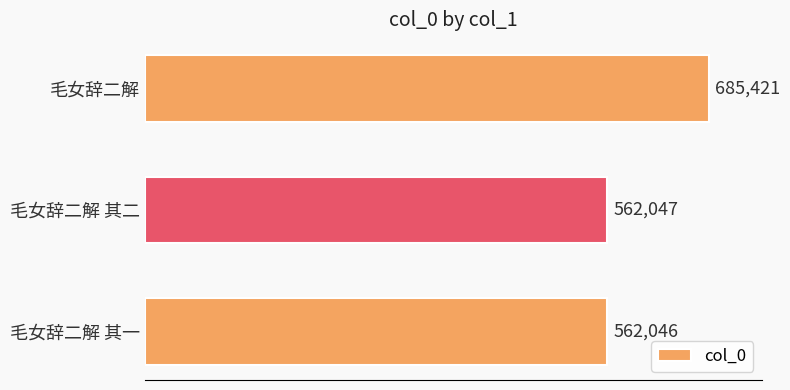

How many values are below 562047?

1